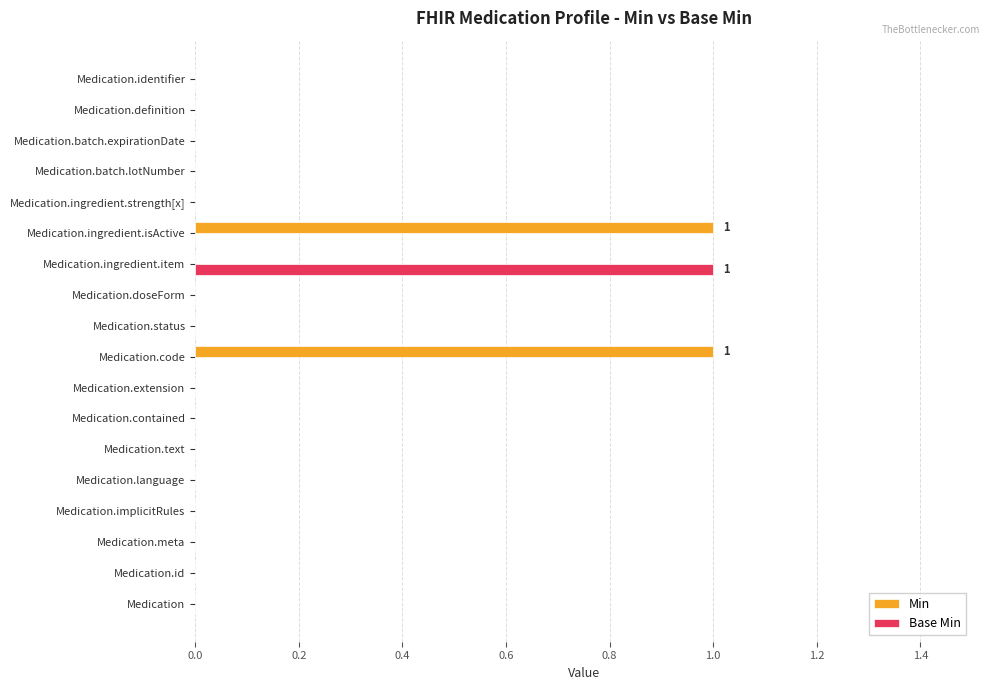

The value of Base Min at Medication.implicitRules is 0. True or false?

True